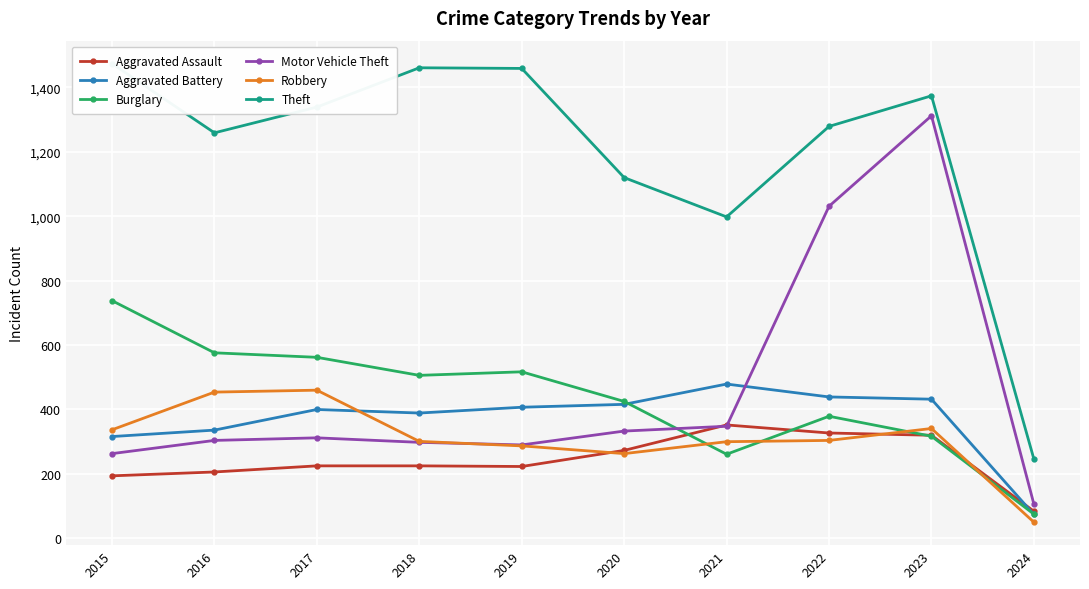

What are all the series names shown in the legend?

Aggravated Assault, Aggravated Battery, Burglary, Motor Vehicle Theft, Robbery, Theft